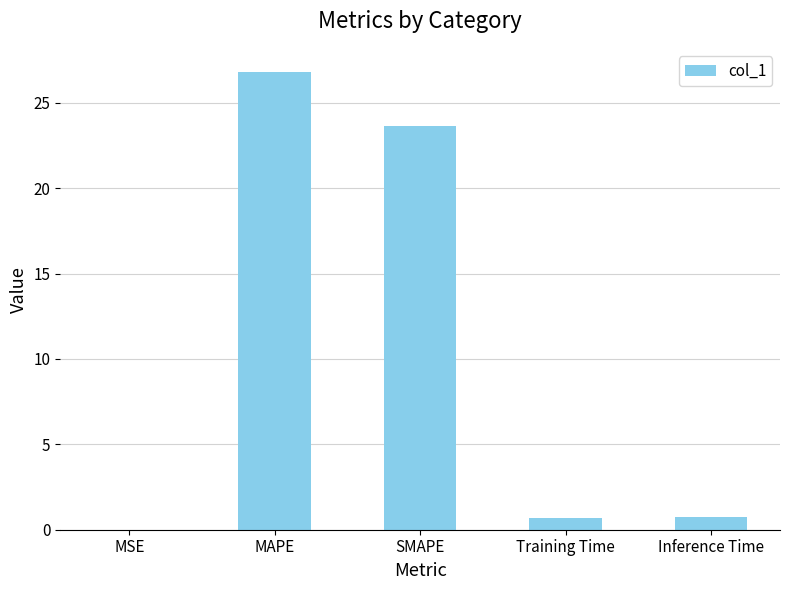

At which label is the value closest to 13?

SMAPE